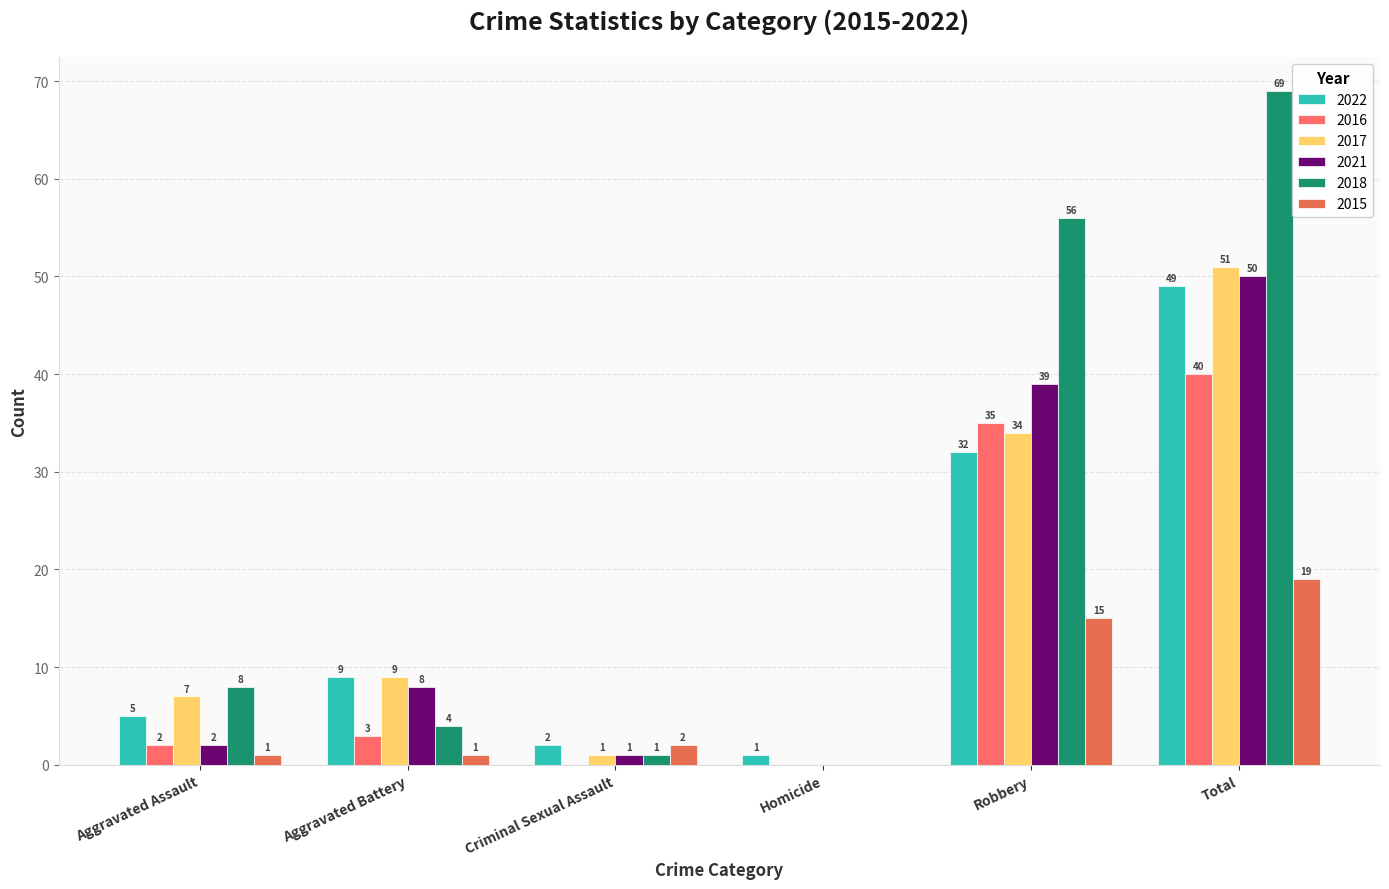

What is the sum of the 2017 values at Robbery and Homicide?

34